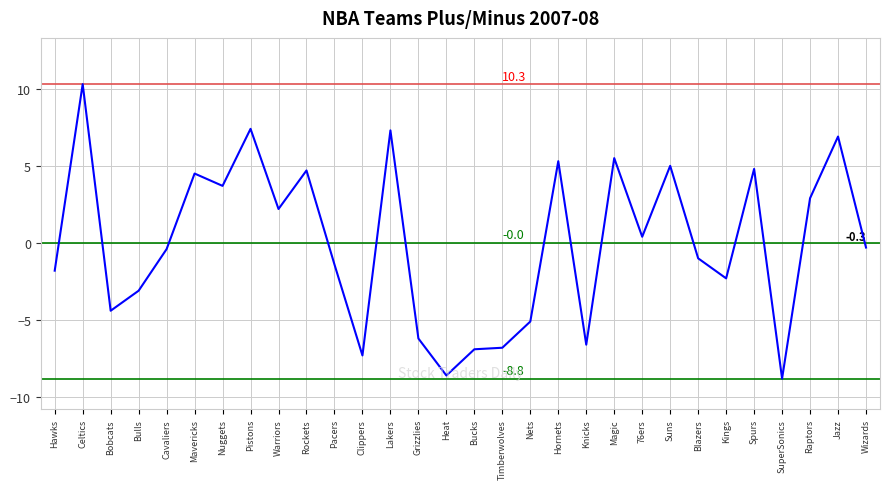

What is the smallest value displayed?

-8.8